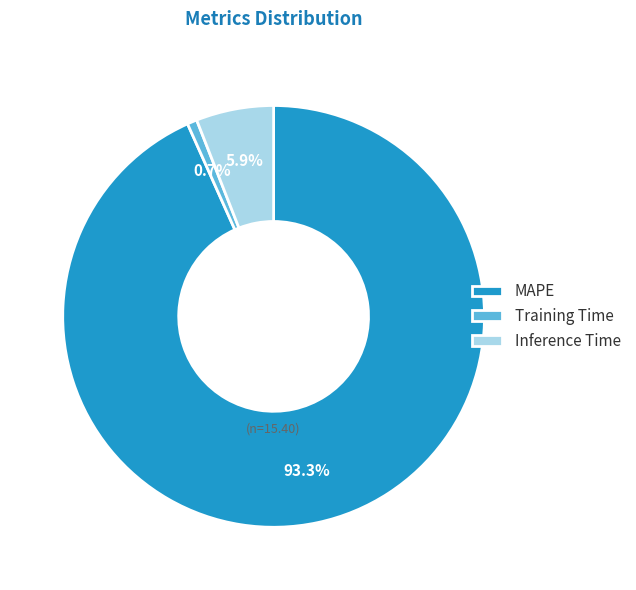

What percentage do MAPE and Training Time together represent?

94.1%